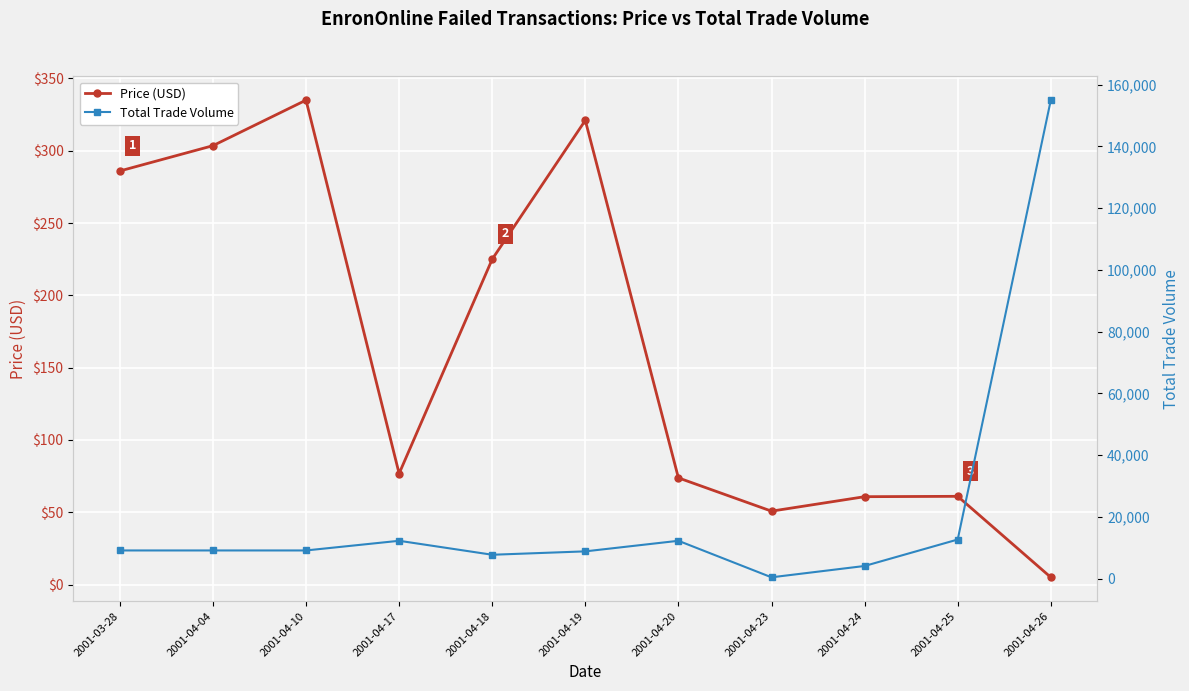

What value does the Price (USD) series have at 2001-04-24?

60.8